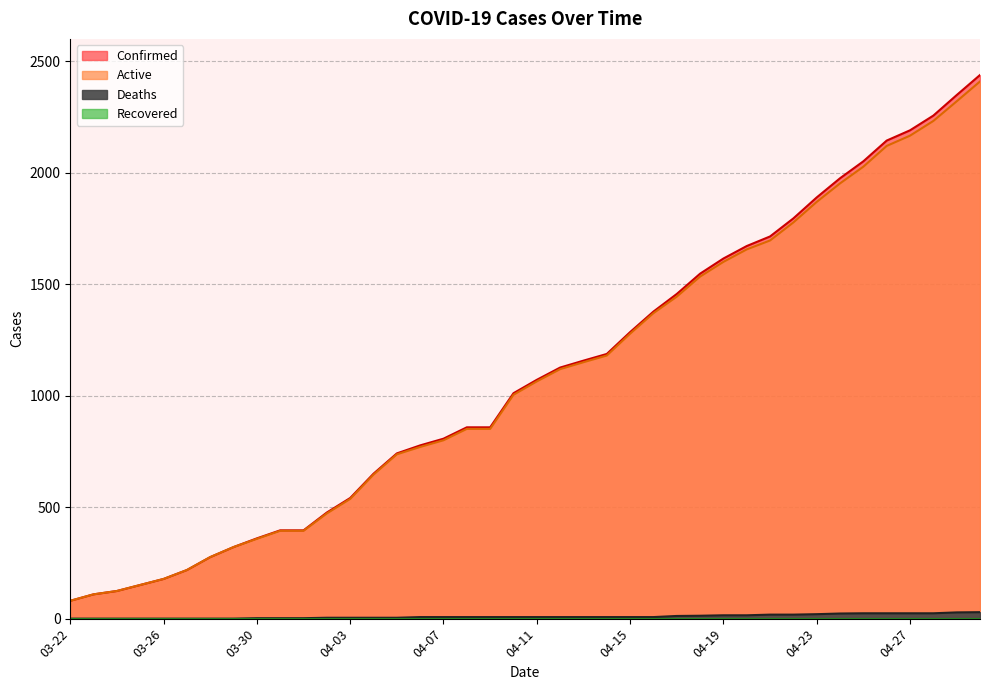

Does the chart have visible grid lines?

Yes